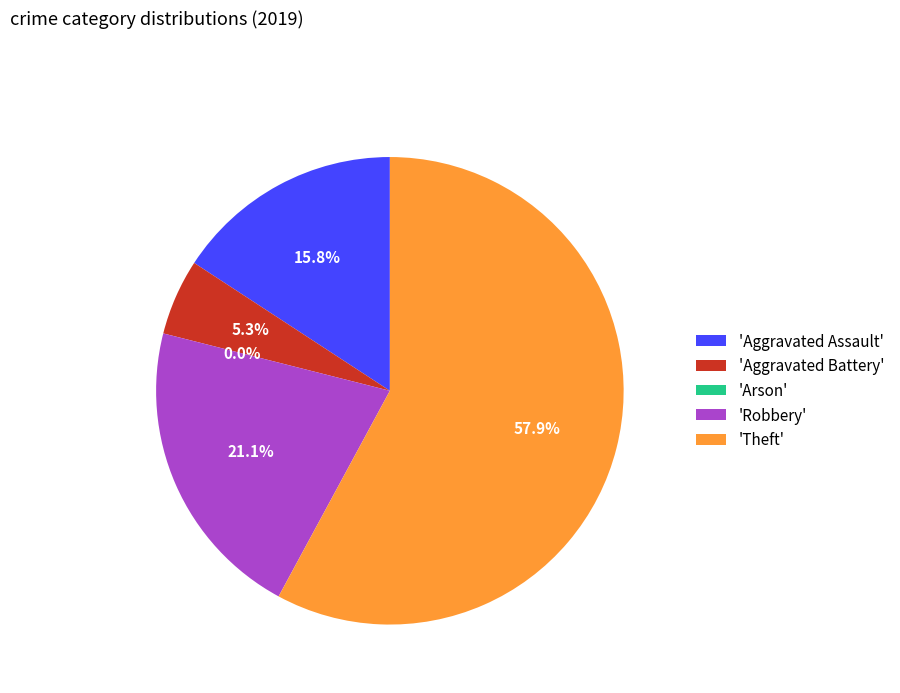

How much of the chart is everything except Theft?

42.1%